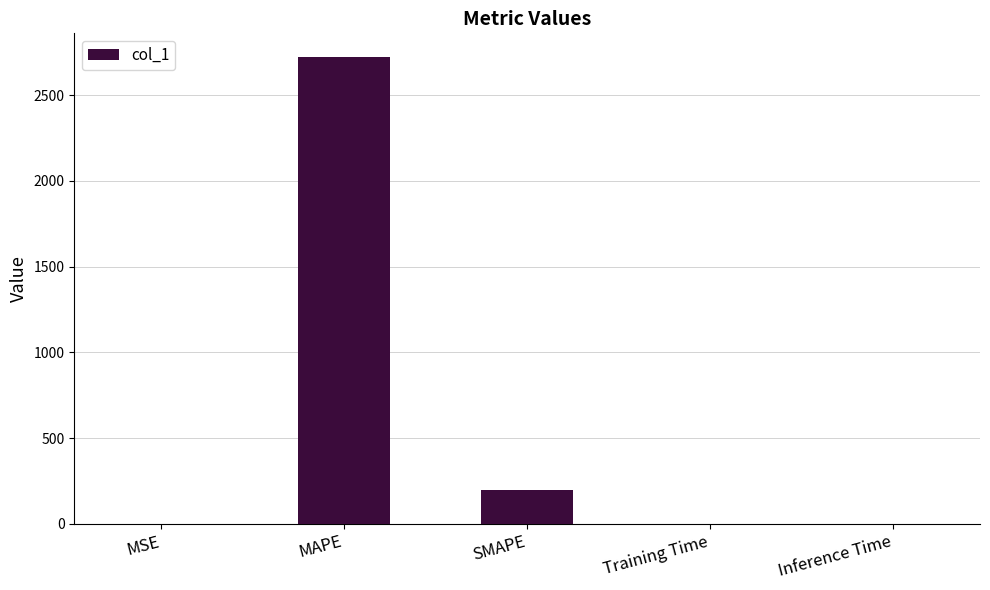

Which label corresponds to the largest value in the chart?

MAPE